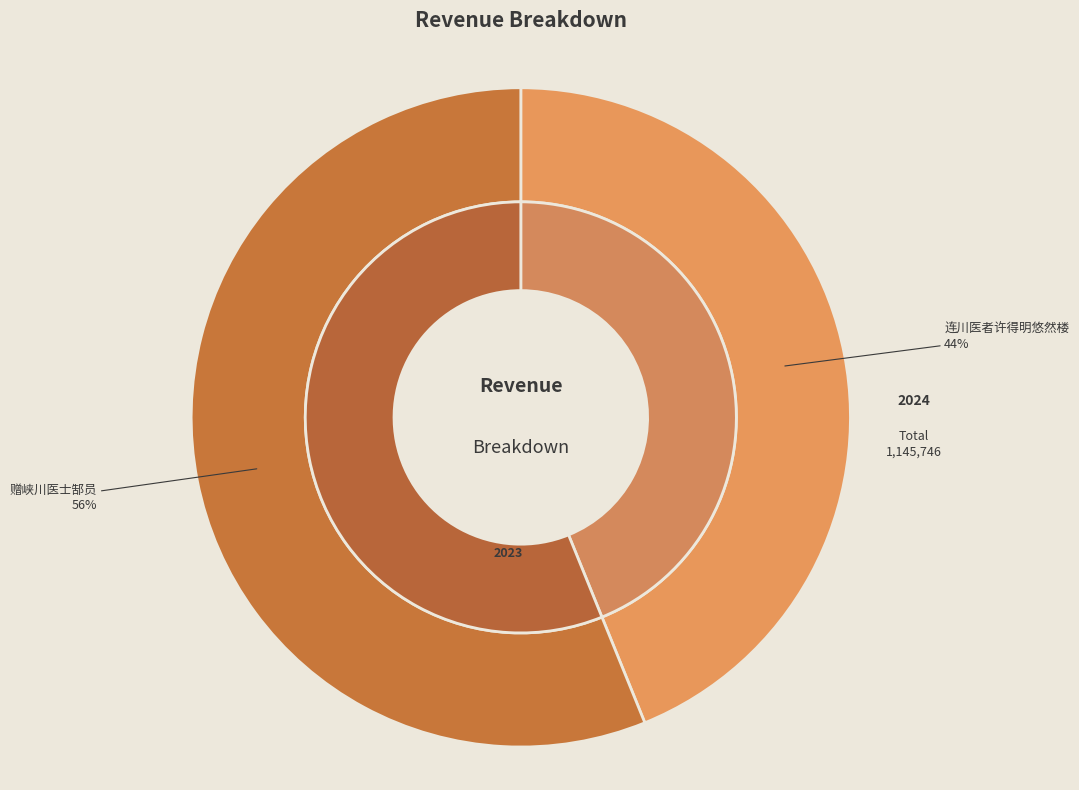

To the nearest percent, what portion does 赠峡川医士郜员 represent?

56%